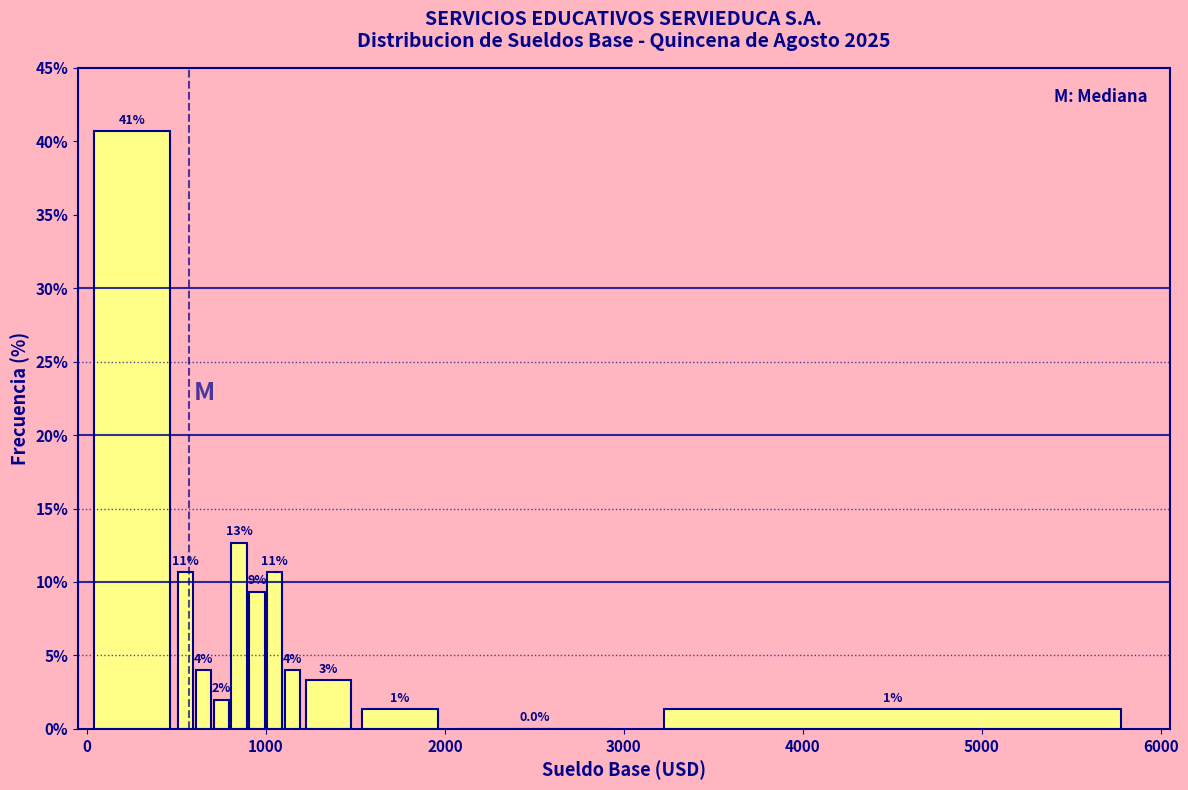

Around what value on the x-axis is the tallest bar? Give the approximate position of its centre, as read against the axis.

300